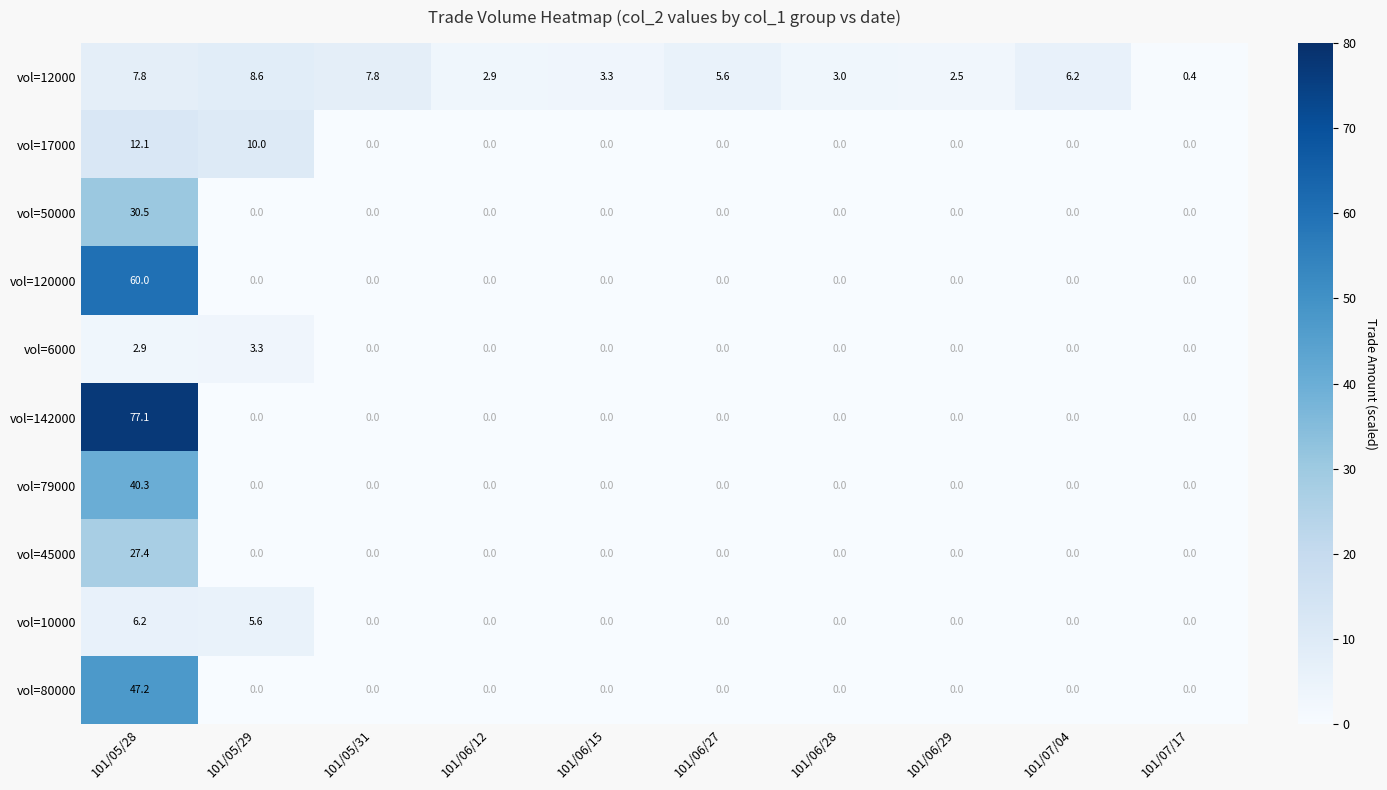

At how many categories does at least one series exceed 69?

1